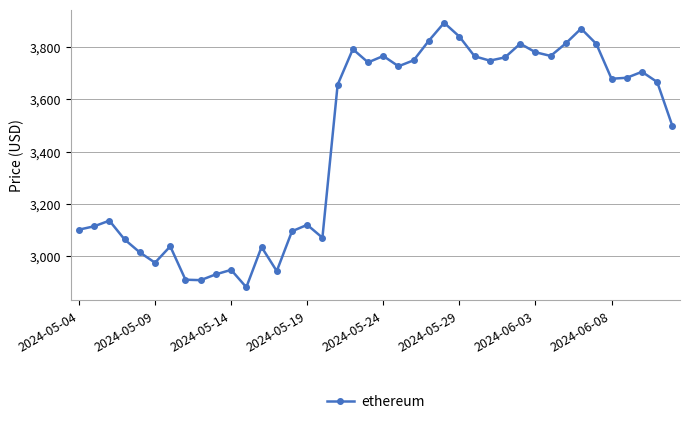

What is the difference between the maximum and second lowest values?

984.4